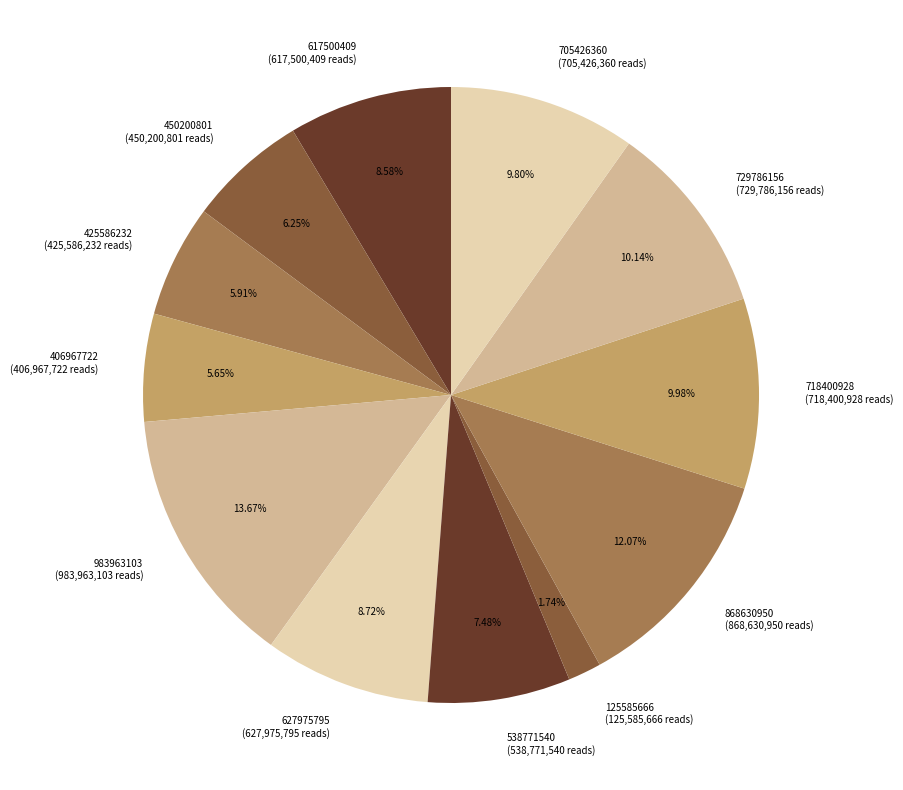

Approximately how many times larger is the value at 983963103 compared to 627975795?

1.6